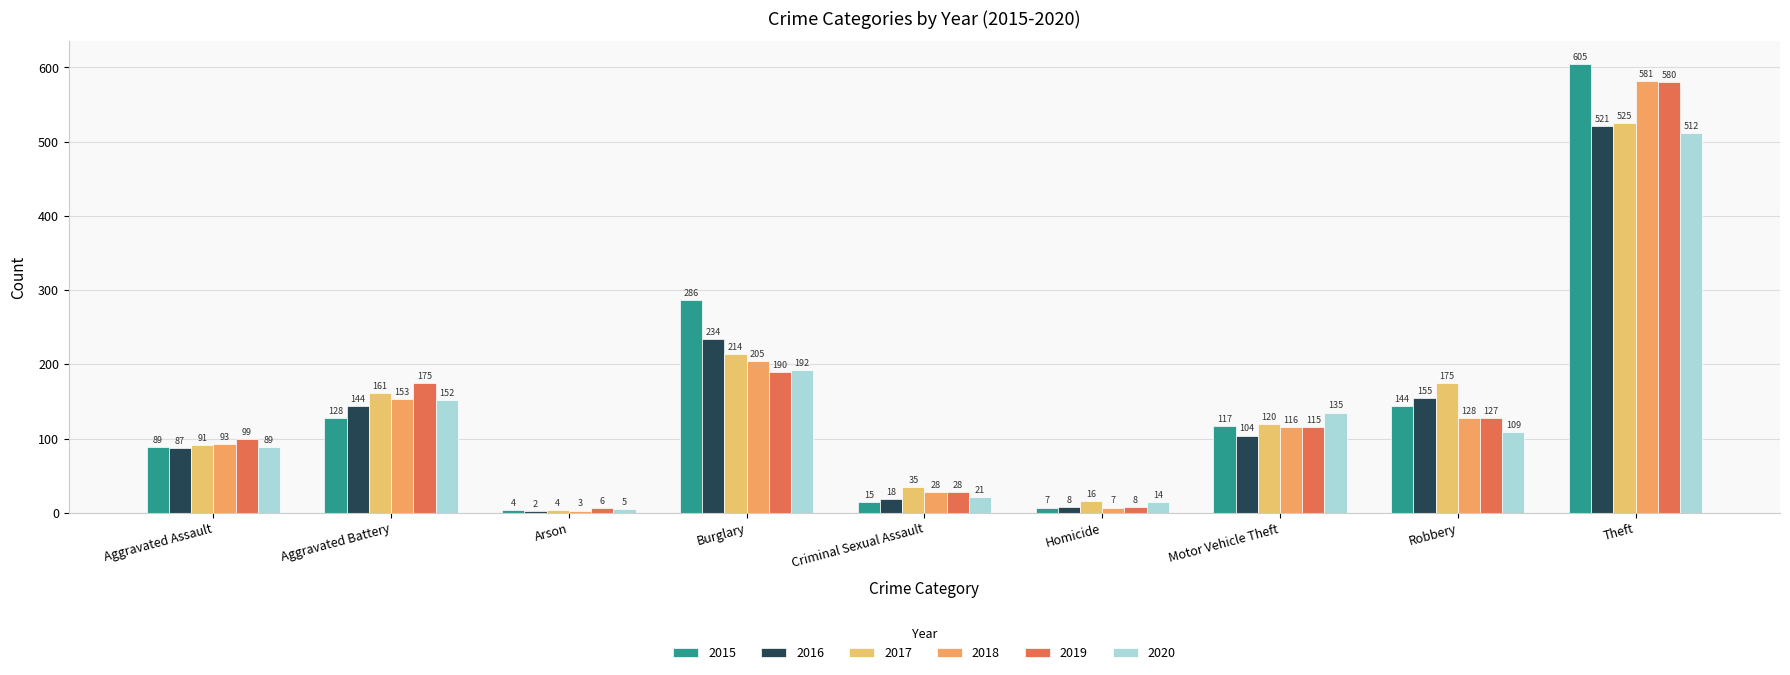

Are the bars grouped side by side (vs. stacked)?

Yes